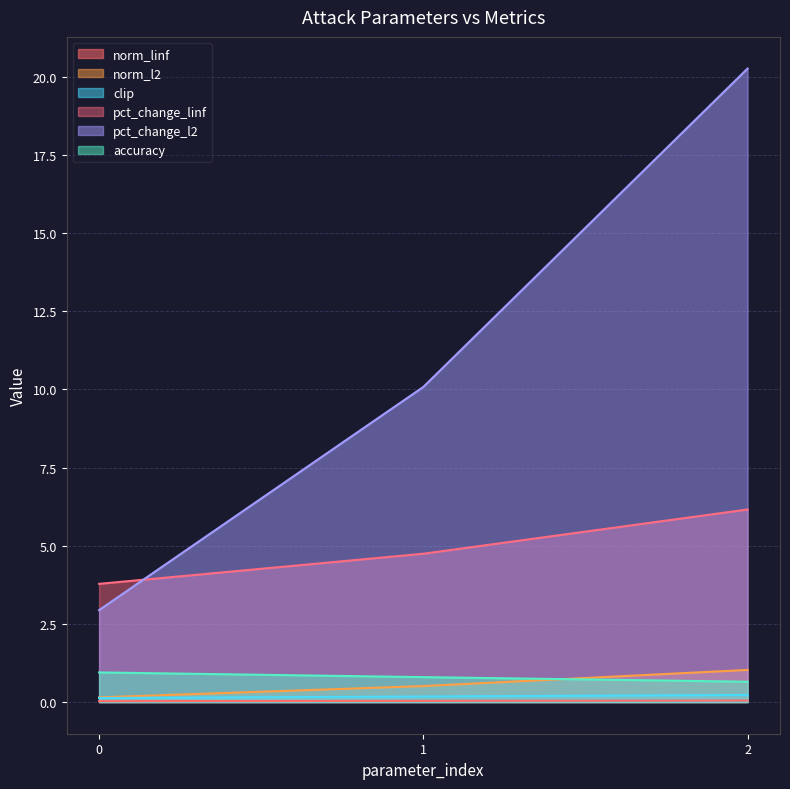

What is the highest value of the pct_change_l2 series?

20.3